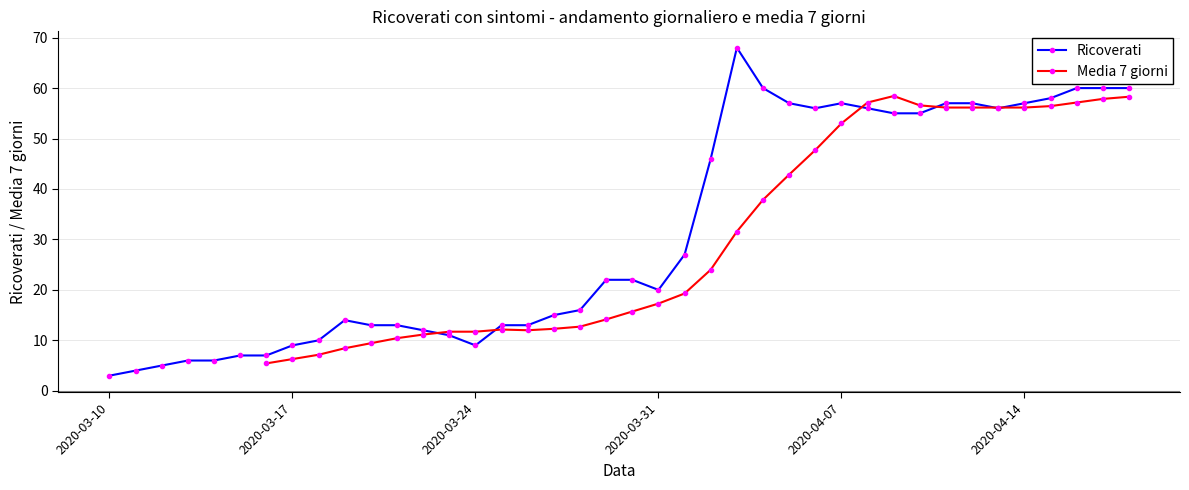

Does the chart display data point markers on the line(s)?

Yes